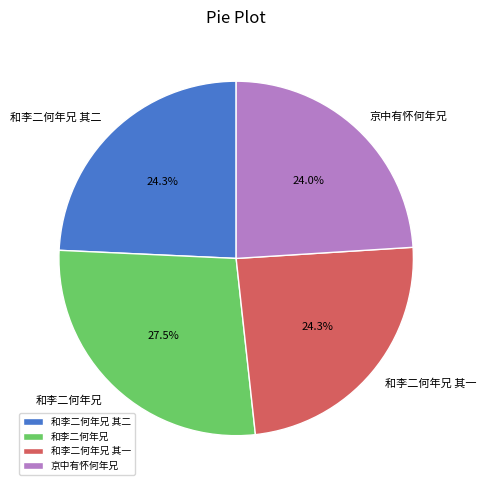

Which has a higher value, 和李二何年兄 or 和李二何年兄 其一?

和李二何年兄